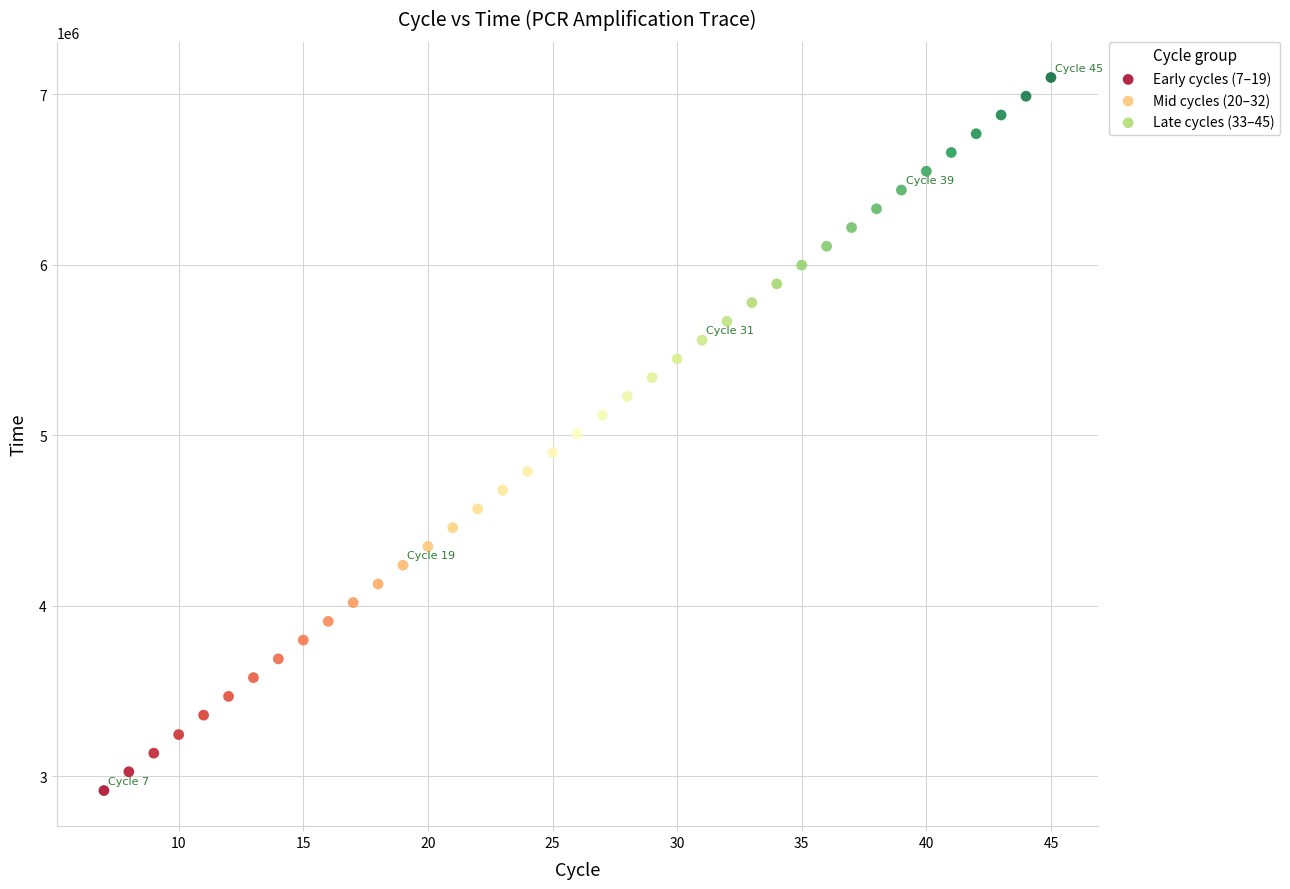

Which series has the widest spread of Y values?

Early cycles (7–19)